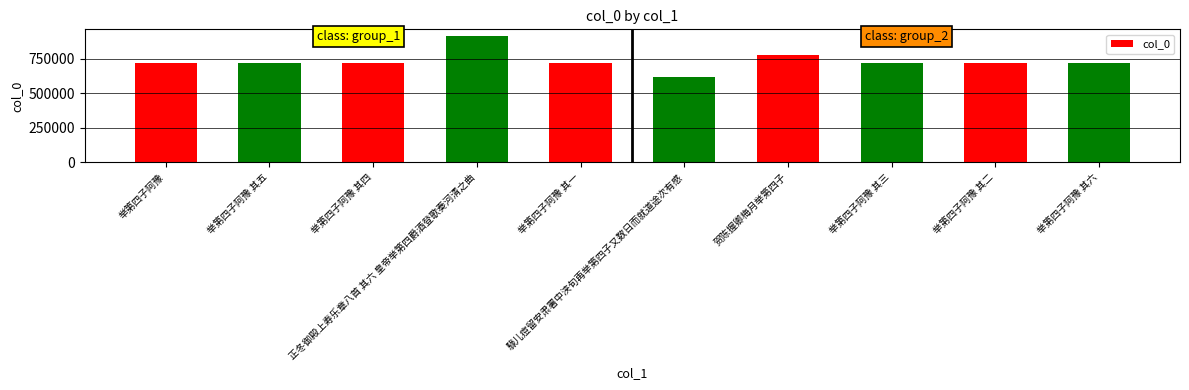

Approximately how many times larger is the value at 举第四子阿豫 其二 compared to 举第四子阿豫 其三?

1.0